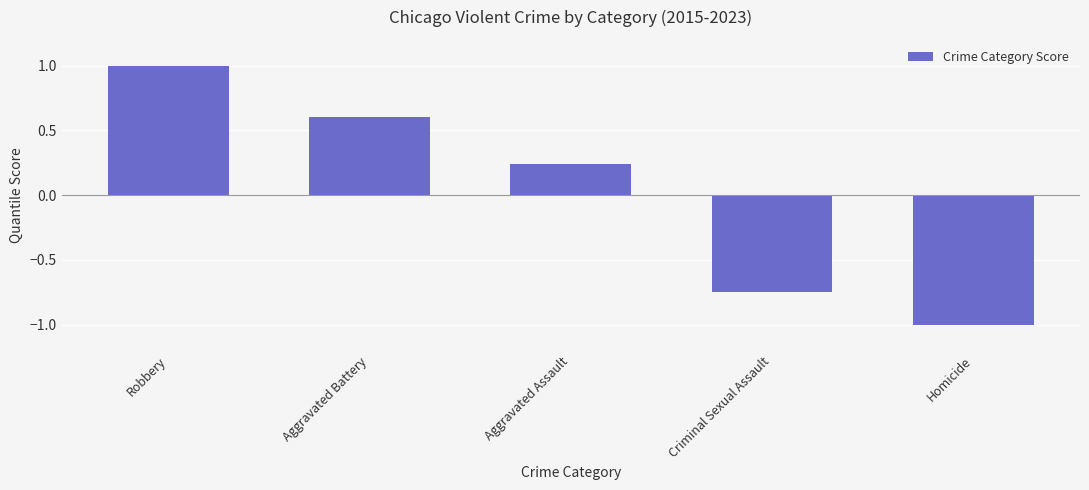

What is the label of the 1st bar from the left?

Robbery